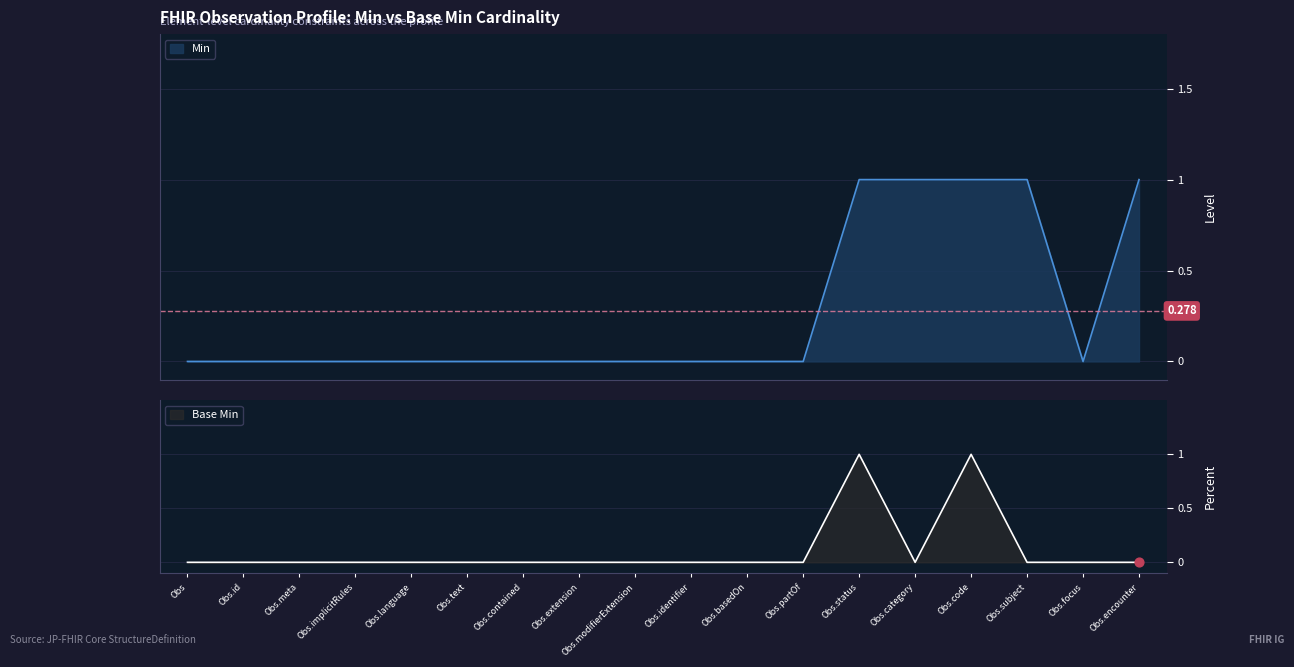

Which series contains the highest Y value?

min_values